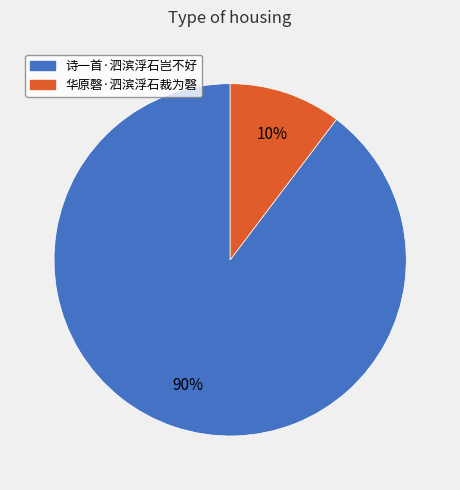

The 华原磬·泗滨浮石裁为磬 slice represents 10% of the pie. True or false?

True